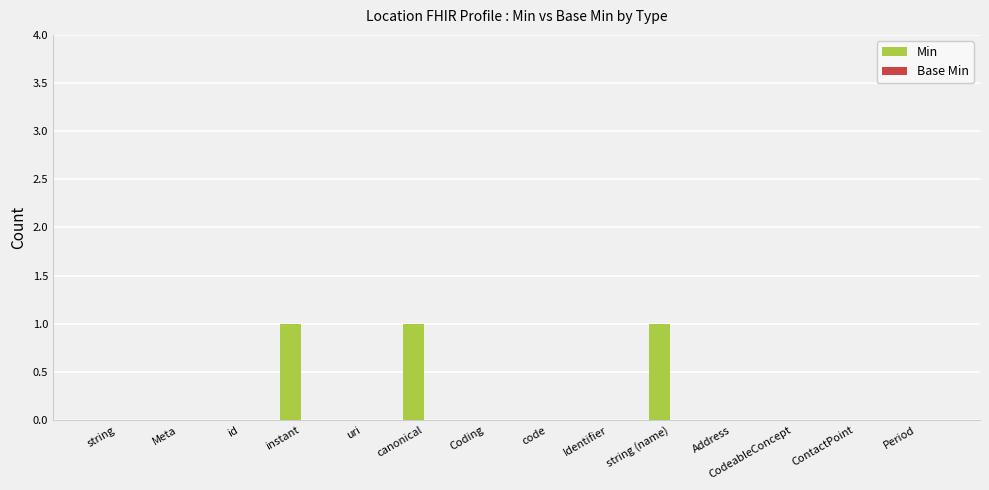

Are the bars horizontal?

No